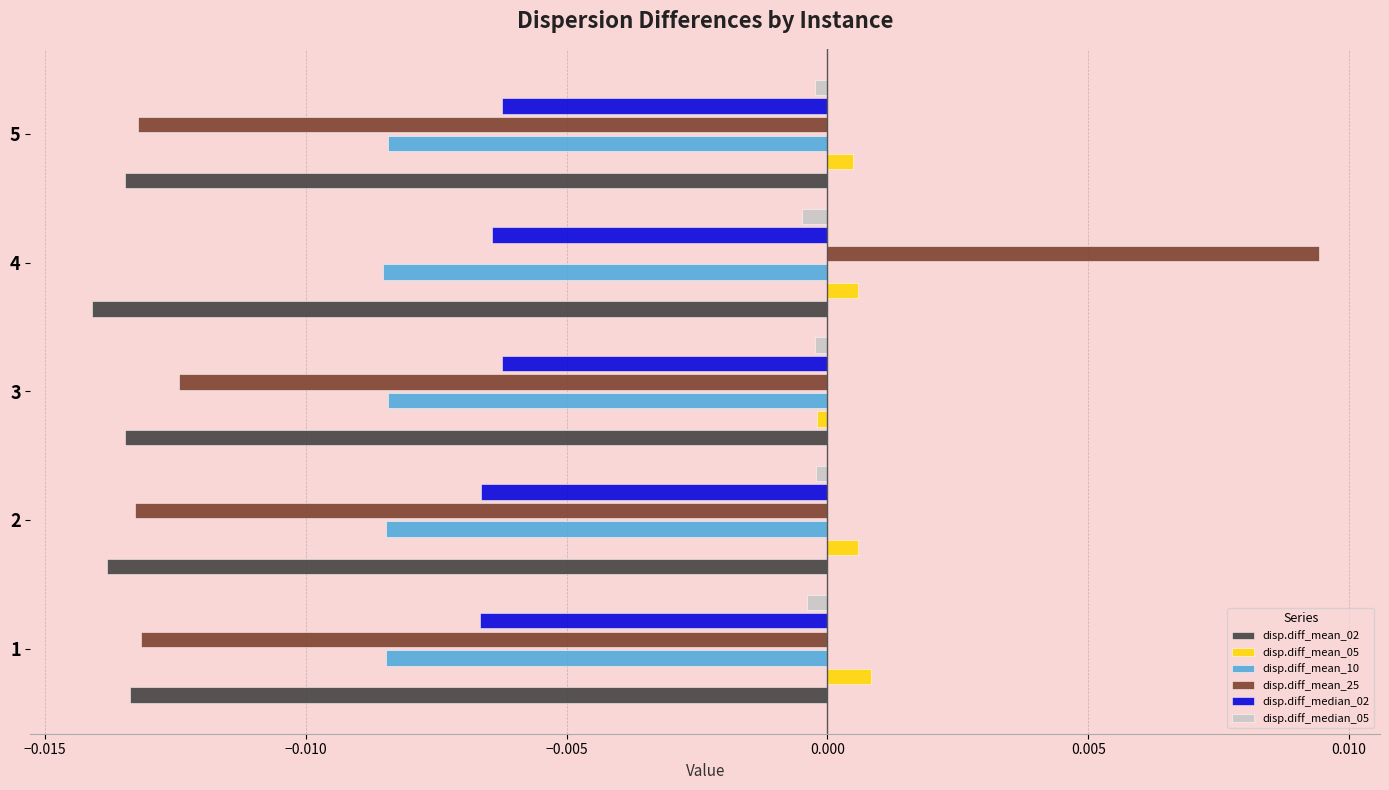

The value of disp.diff_mean_10 at 3 is -0.0. True or false?

True